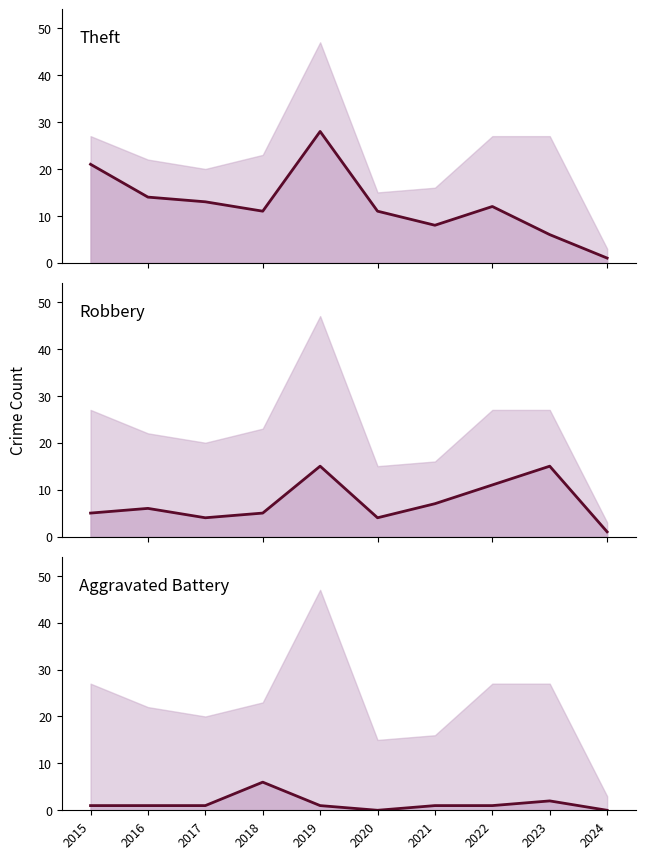

Where do Robbery and Theft first cross each other?

2022 and 2023